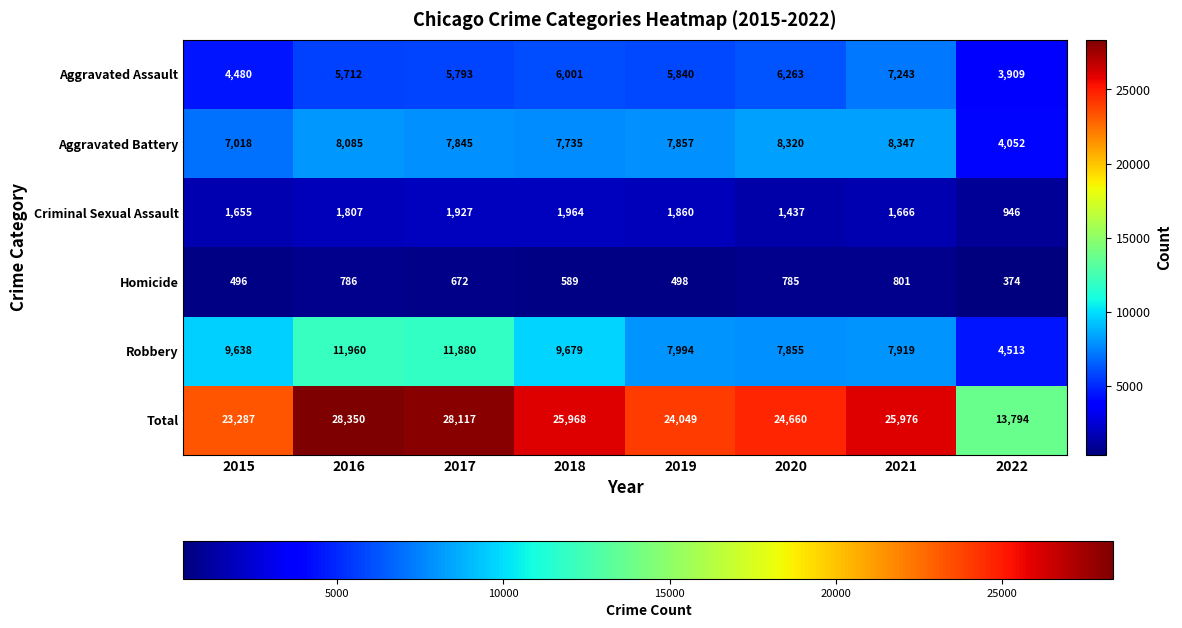

List the series in order of their peak value, highest first.

Total, Robbery, Aggravated Battery, Aggravated Assault, Criminal Sexual Assault, Homicide